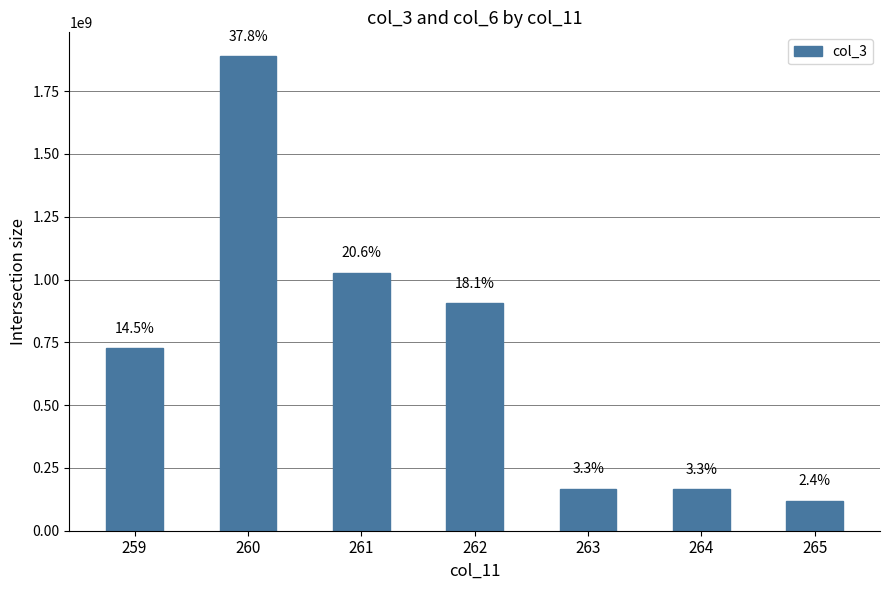

What is the average value?

713997413